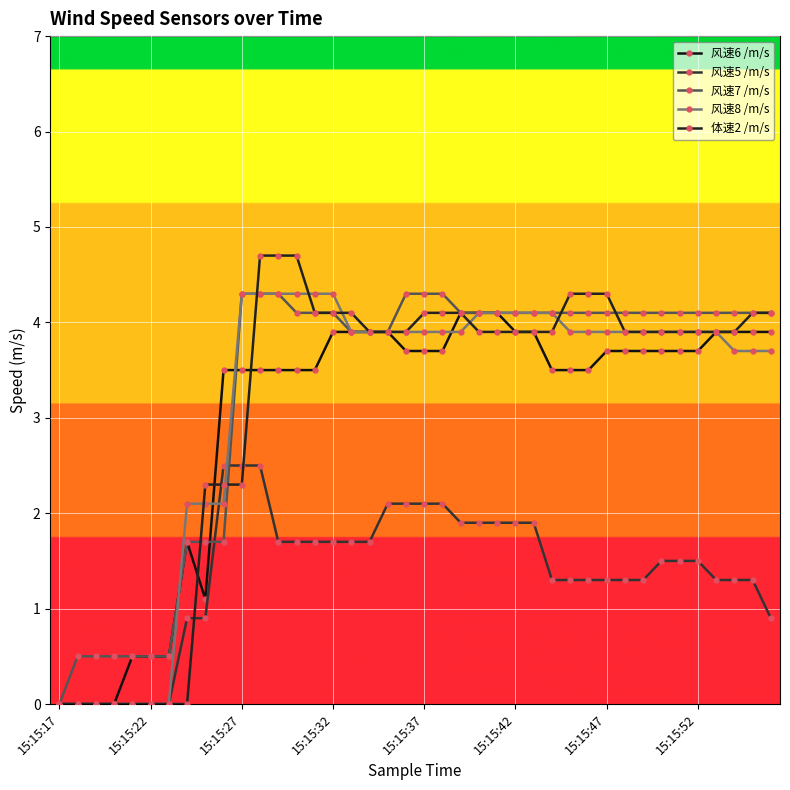

What is the greatest value displayed?

4.7